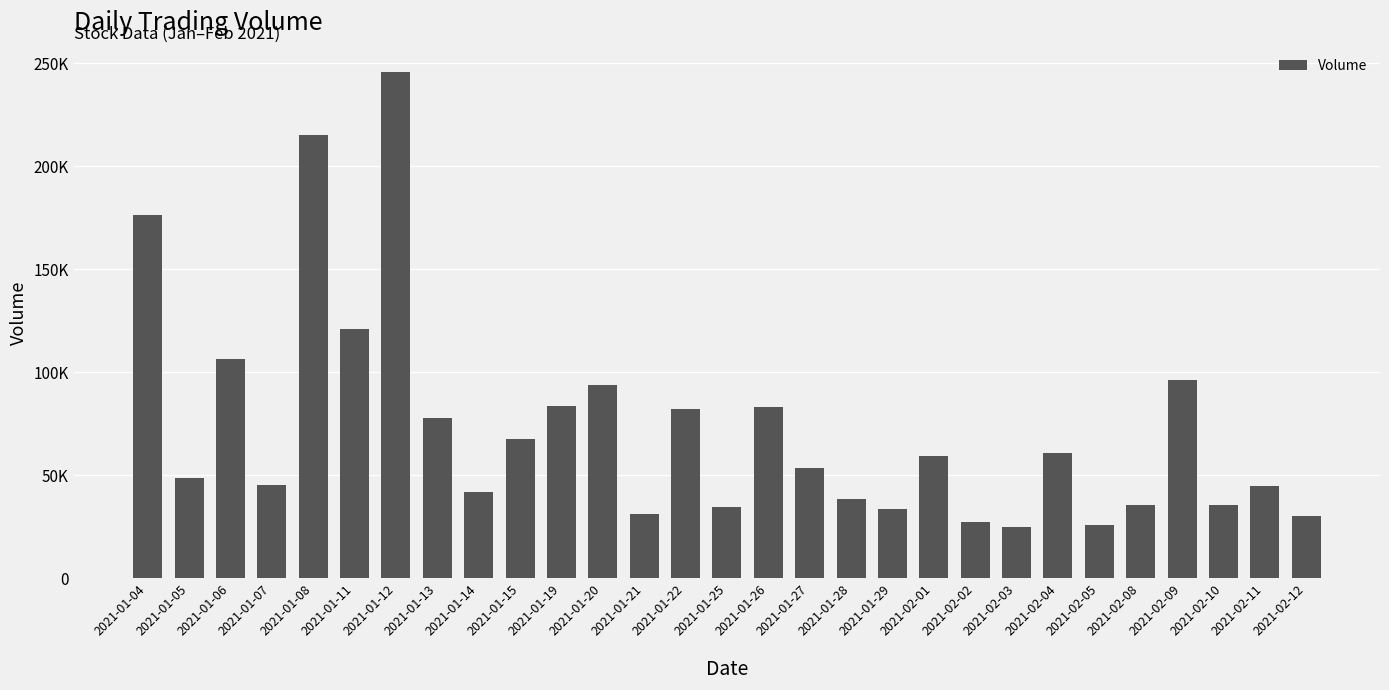

List the labels in order of value, largest first.

2021-01-12, 2021-01-08, 2021-01-04, 2021-01-11, 2021-01-06, 2021-02-09, 2021-01-20, 2021-01-19, 2021-01-26, 2021-01-22, 2021-01-13, 2021-01-15, 2021-02-04, 2021-02-01, 2021-01-27, 2021-01-05, 2021-01-07, 2021-02-11, 2021-01-14, 2021-01-28, 2021-02-08, 2021-02-10, 2021-01-25, 2021-01-29, 2021-01-21, 2021-02-12, 2021-02-02, 2021-02-05, 2021-02-03